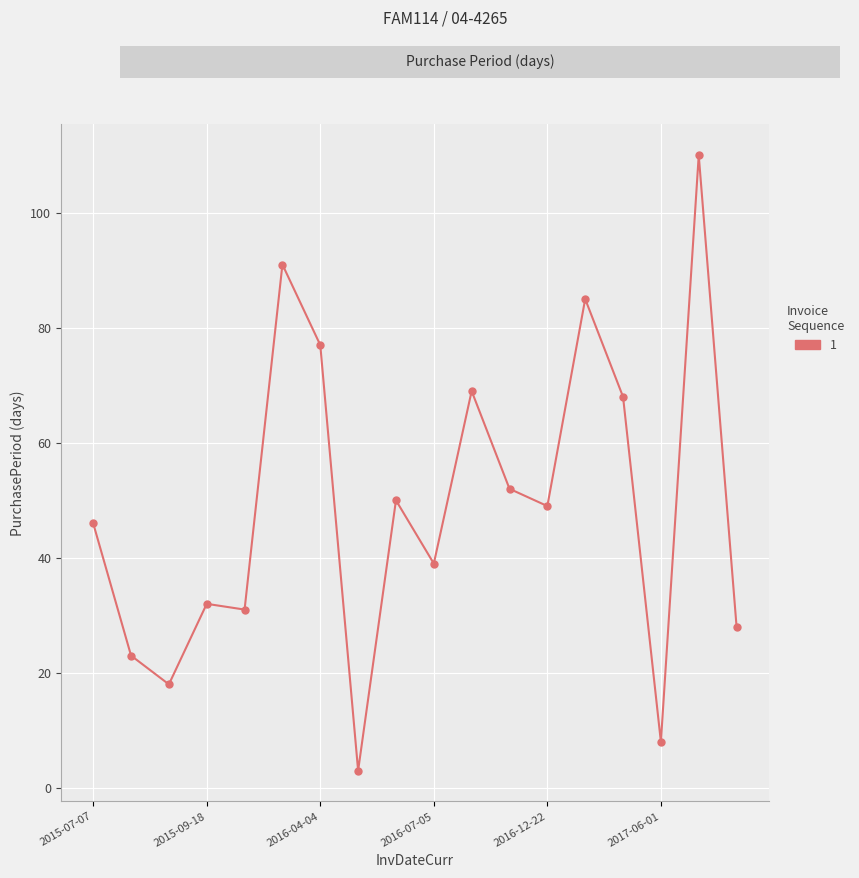

True or false: the data has more than 2 interior local peaks.

True